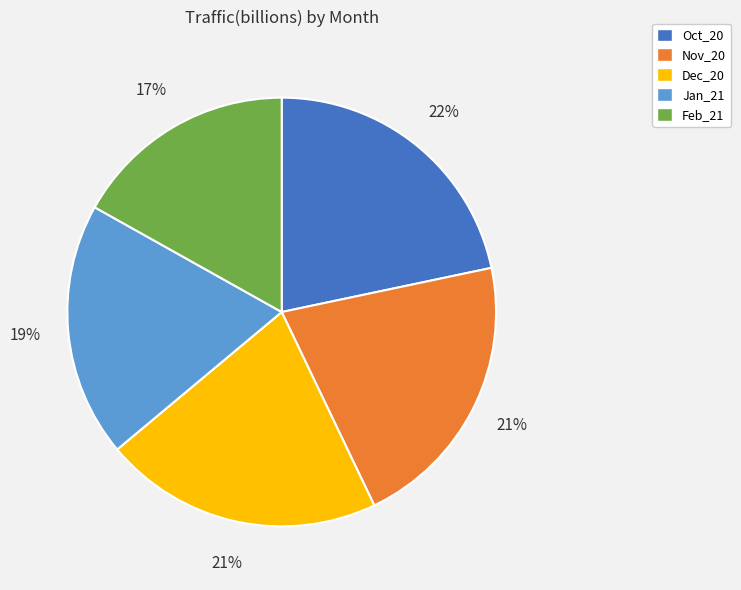

Which has a higher value, Dec_20 or Oct_20?

Oct_20